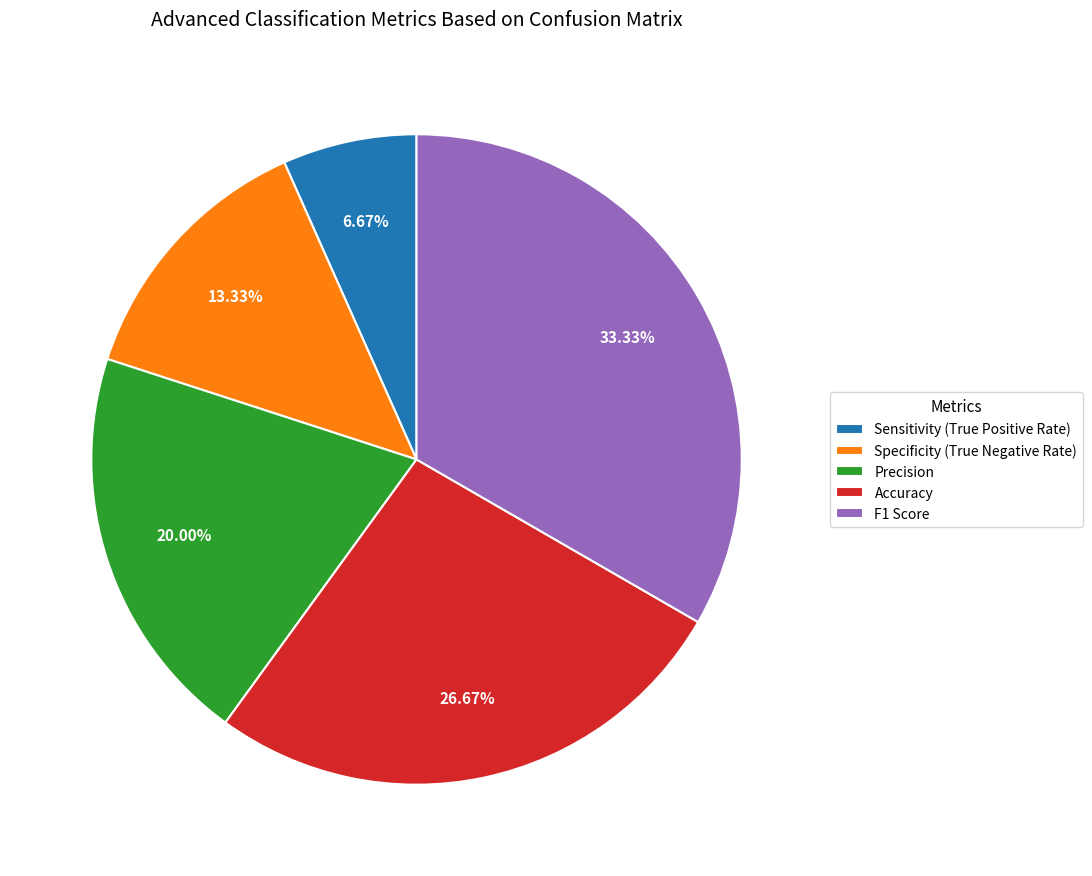

True or false: F1 Score accounts for 33% of the total.

True